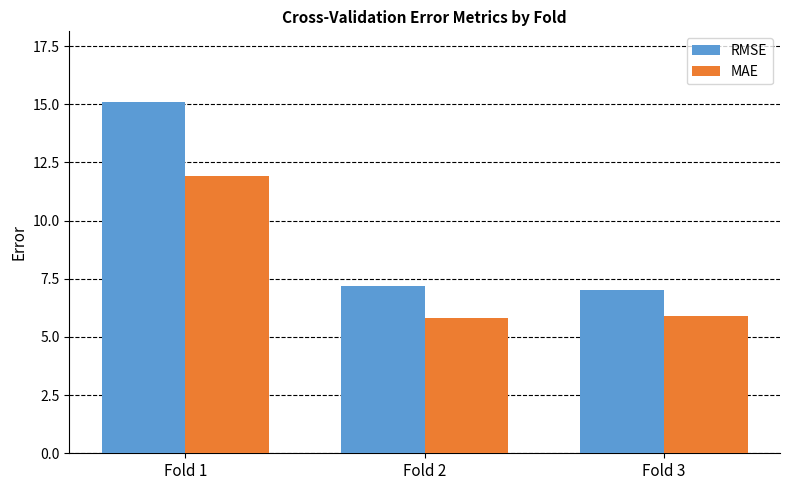

The value of RMSE at Fold 1 is 21.6. True or false?

False